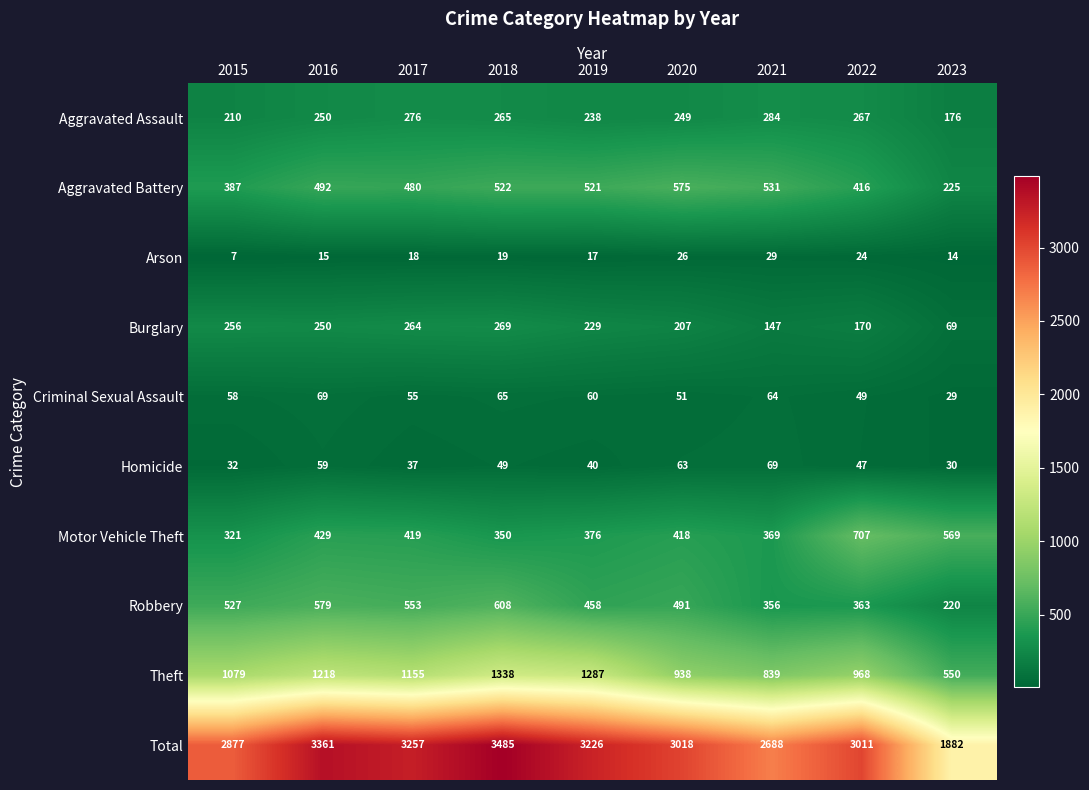

At 2019, list the series in order from largest to smallest.

Total, Theft, Aggravated Battery, Robbery, Motor Vehicle Theft, Aggravated Assault, Burglary, Criminal Sexual Assault, Homicide, Arson